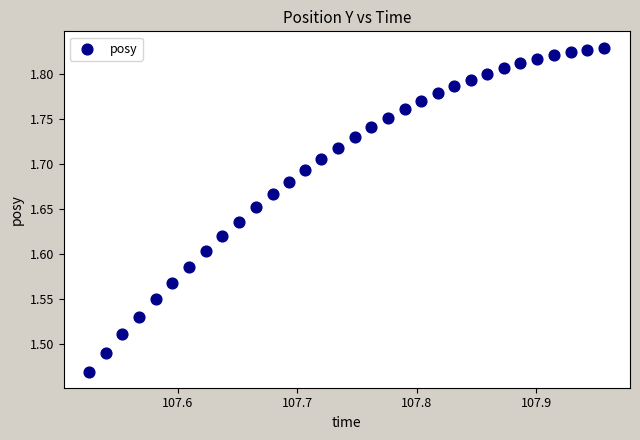

What is the range of Y values (max minus min)?

0.4